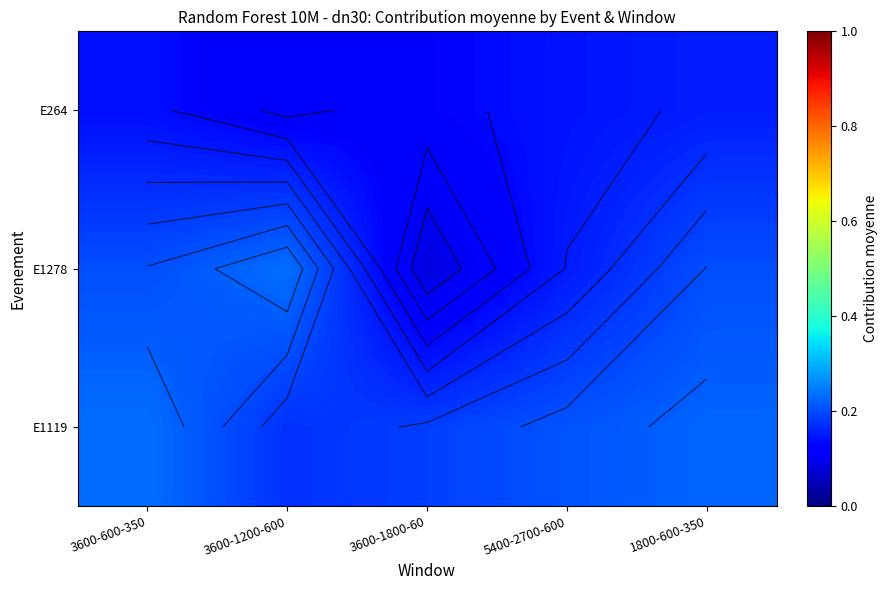

At how many categories does at least one series exceed 0?

5